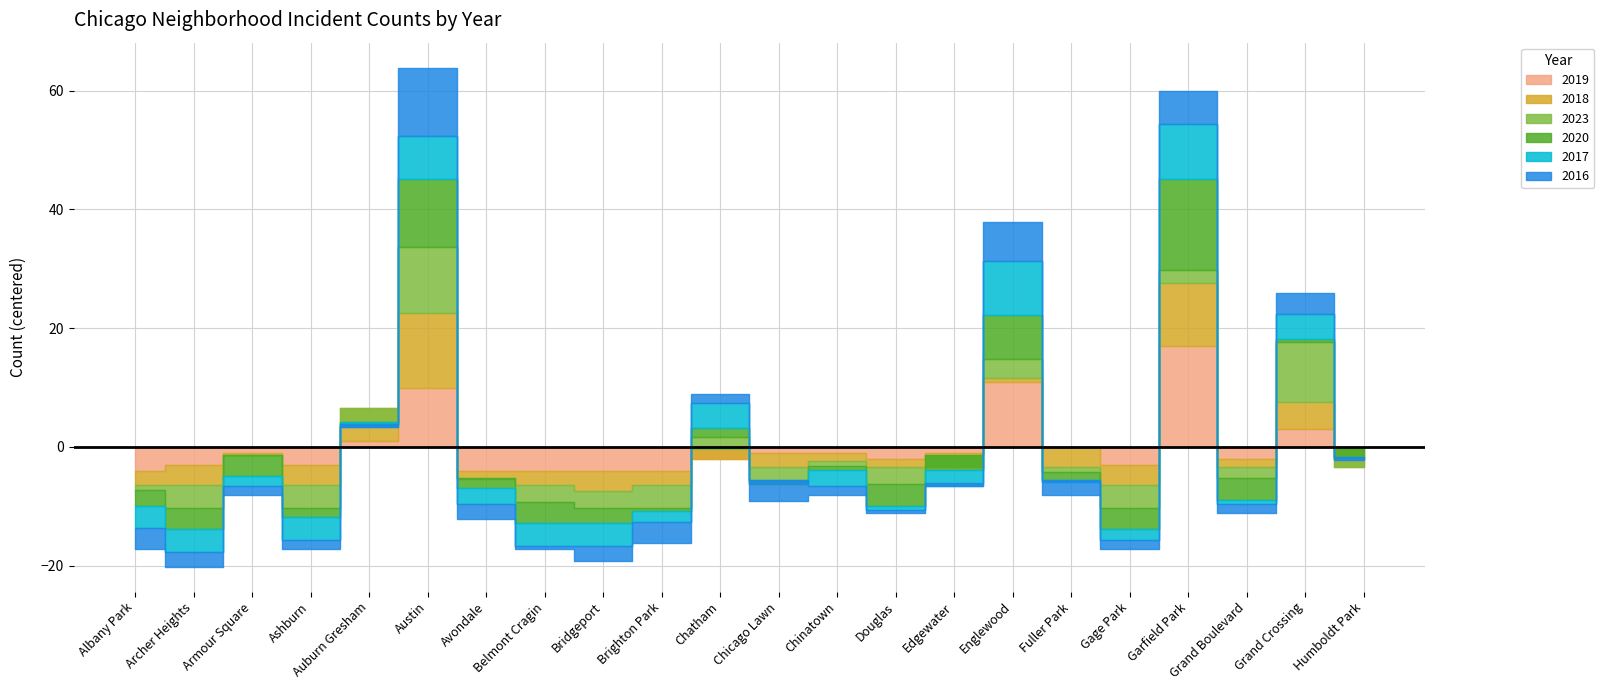

True or false: 2020 and 2016 cross at least once.

True